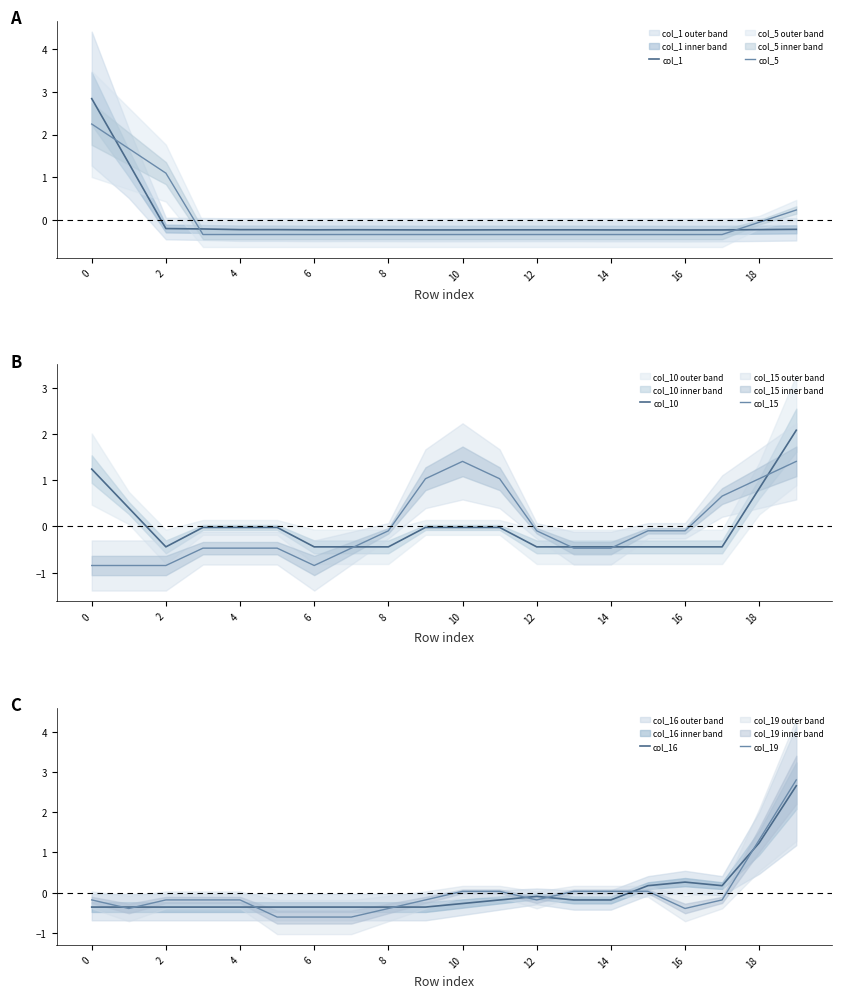

The value of col_5 at 8 is -0.3. True or false?

True